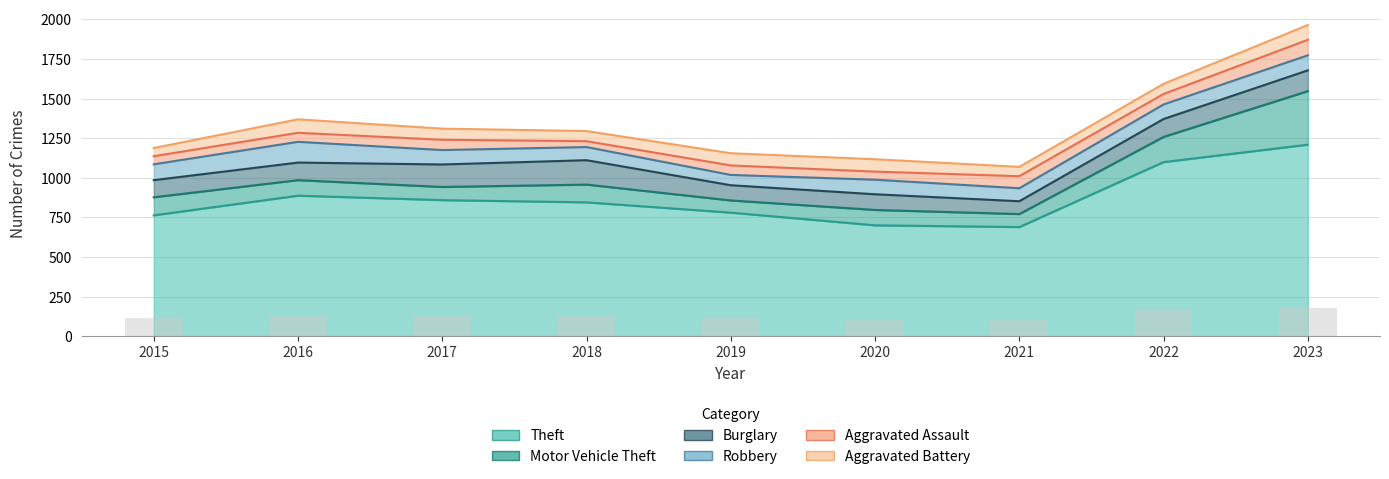

True or false: Burglary has a value of 63 at 2022.

False